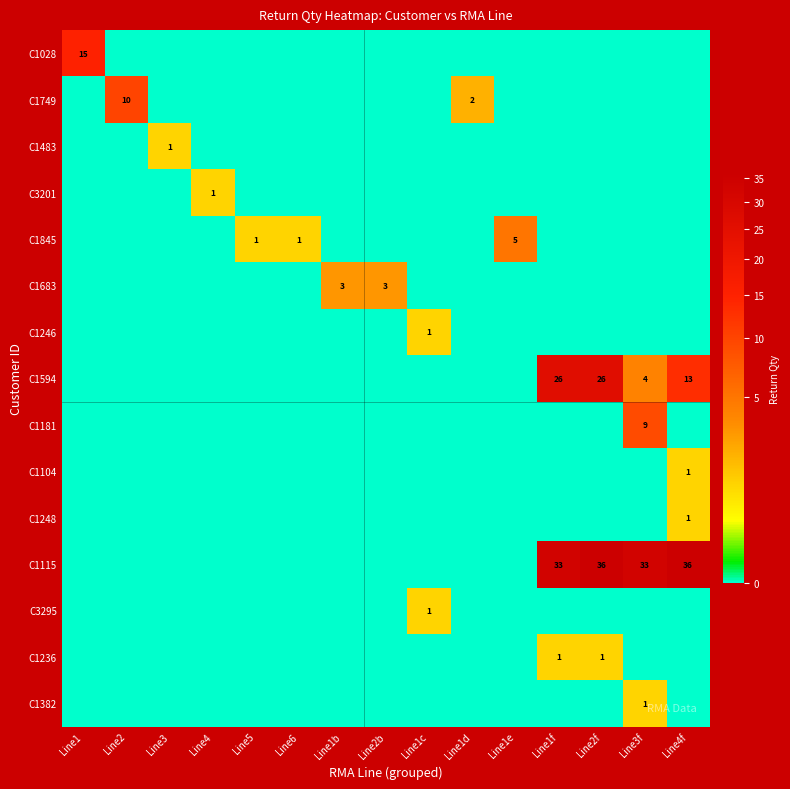

What is the spread (max minus min) of values at Line2f?

36